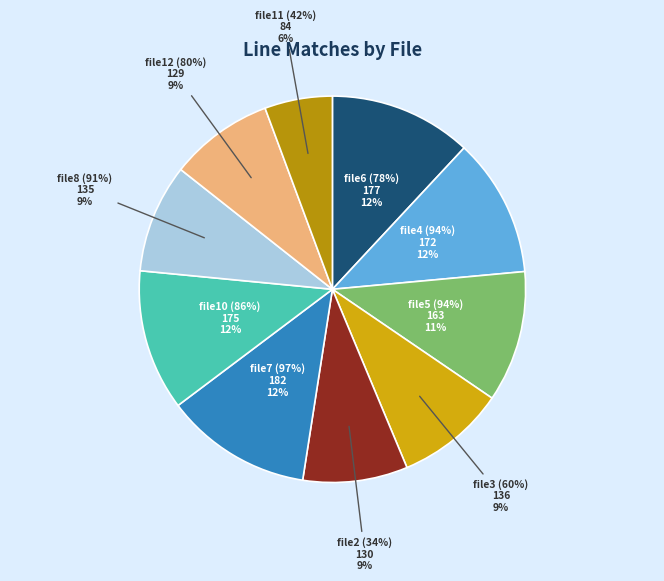

What is the total percentage of file2 (34%) and file5 (94%)?

19.8%